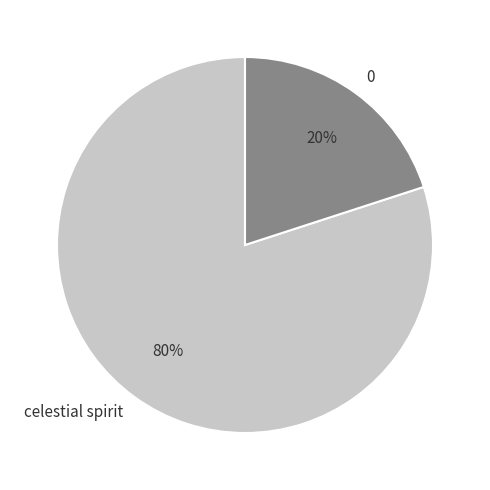

Is it true that celestial spirit is 80% of the pie?

True